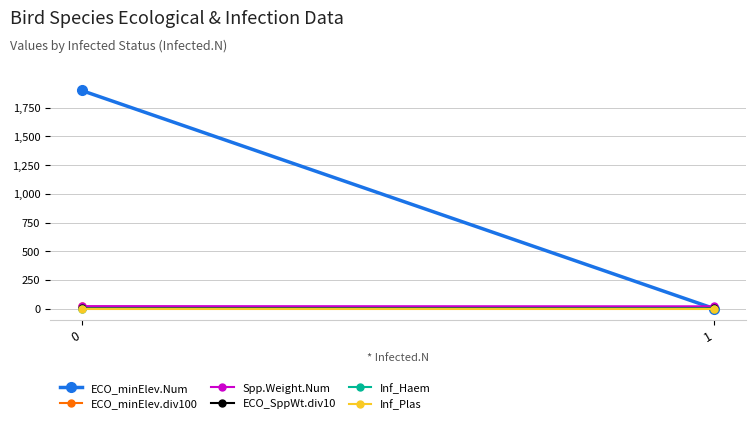

At which label does Spp.Weight.Num reach its minimum?

1